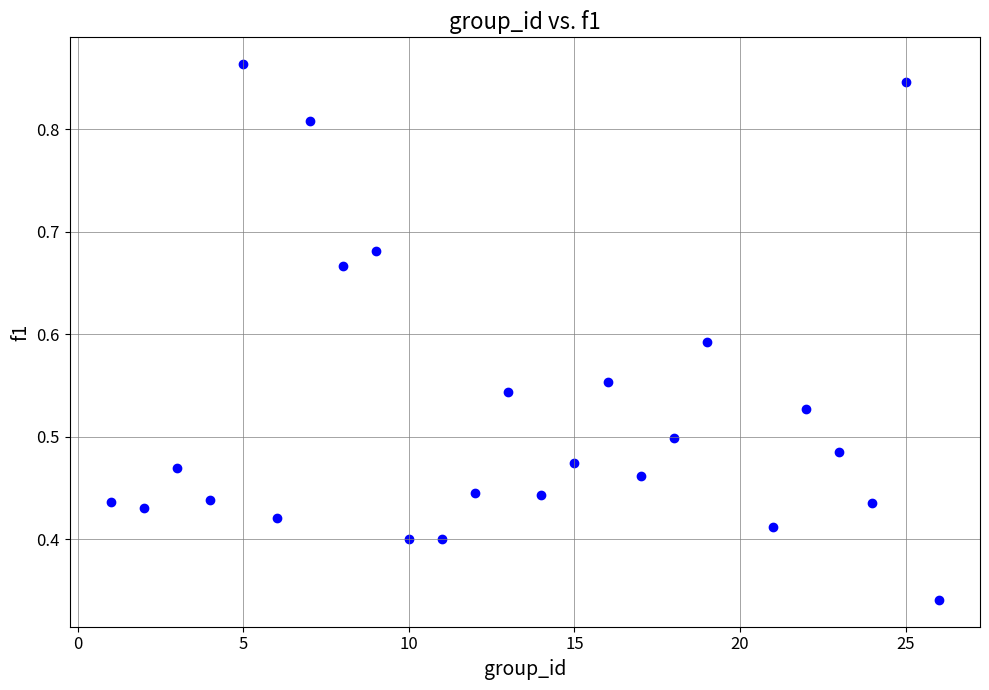

What is the range of X values (max minus min)?

25.0